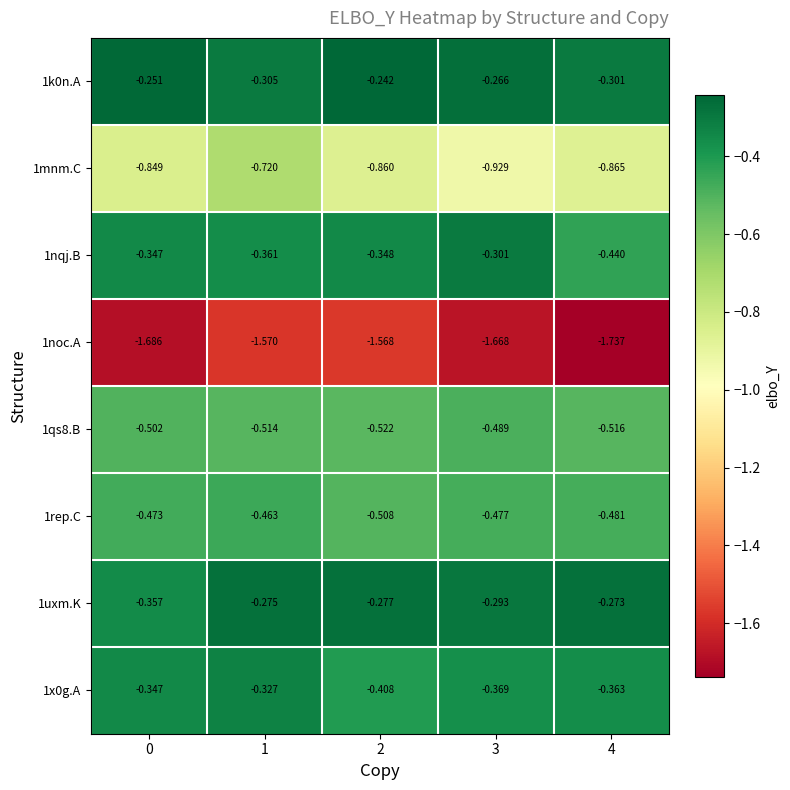

What is the minimum value shown in the chart?

-1.7